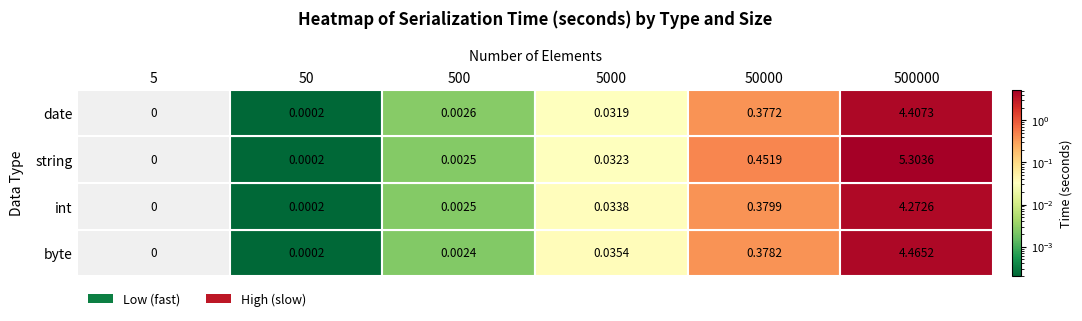

The value of string at 5 is 0.0. True or false?

True